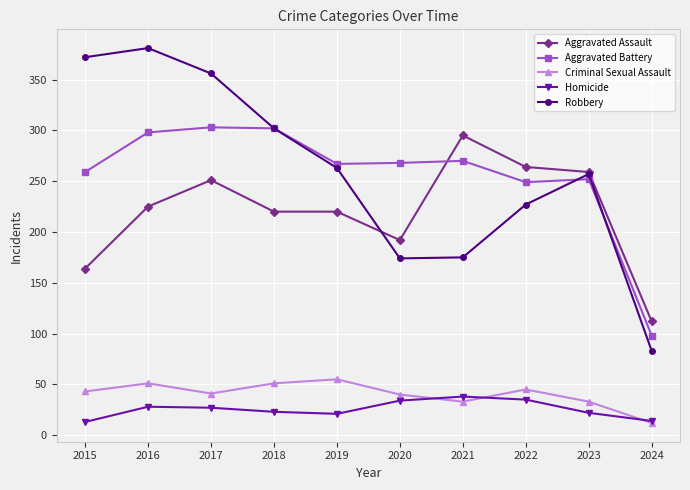

What is the difference between the highest and lowest values at 2023?

237